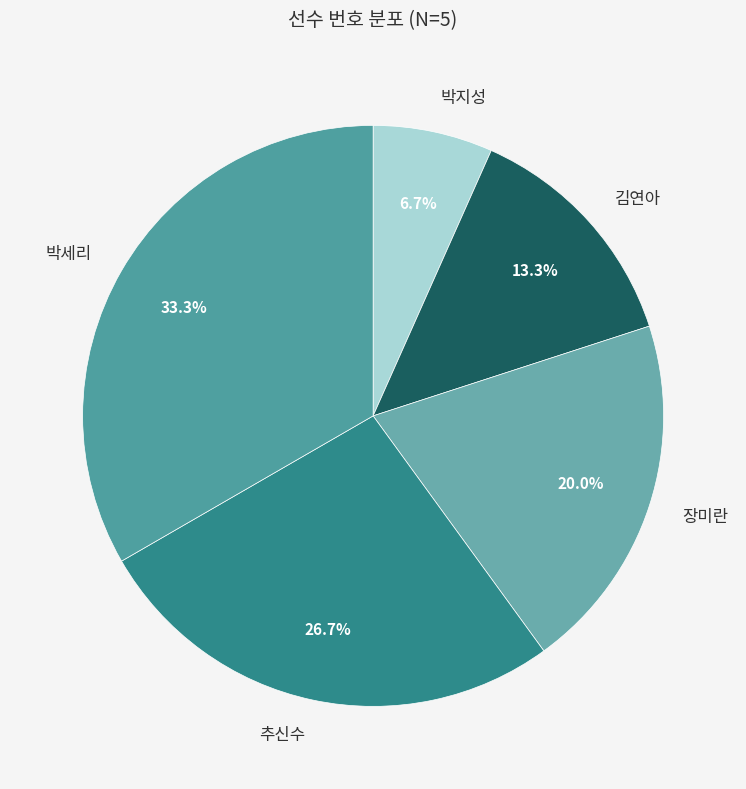

To the nearest percent, what is the difference between the largest and smallest slice percentages?

27%